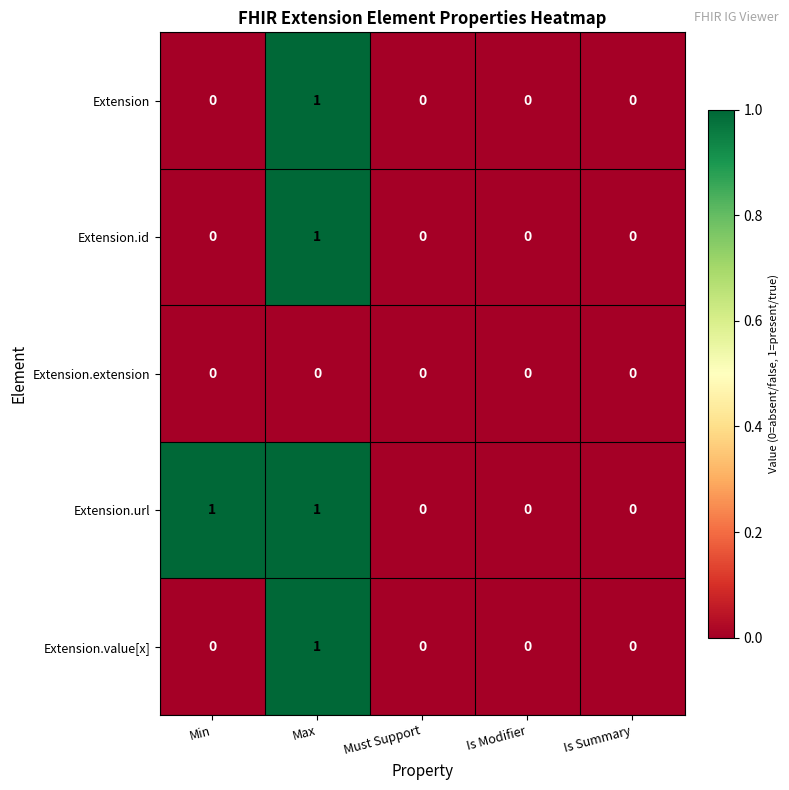

Reading left to right, what are all the values shown in this chart?

Extension: 0	1	0	0	0
Extension.id: 0	1	0	0	0
Extension.extension: 0	0	0	0	0
Extension.url: 1	1	0	0	0
Extension.value[x]: 0	1	0	0	0